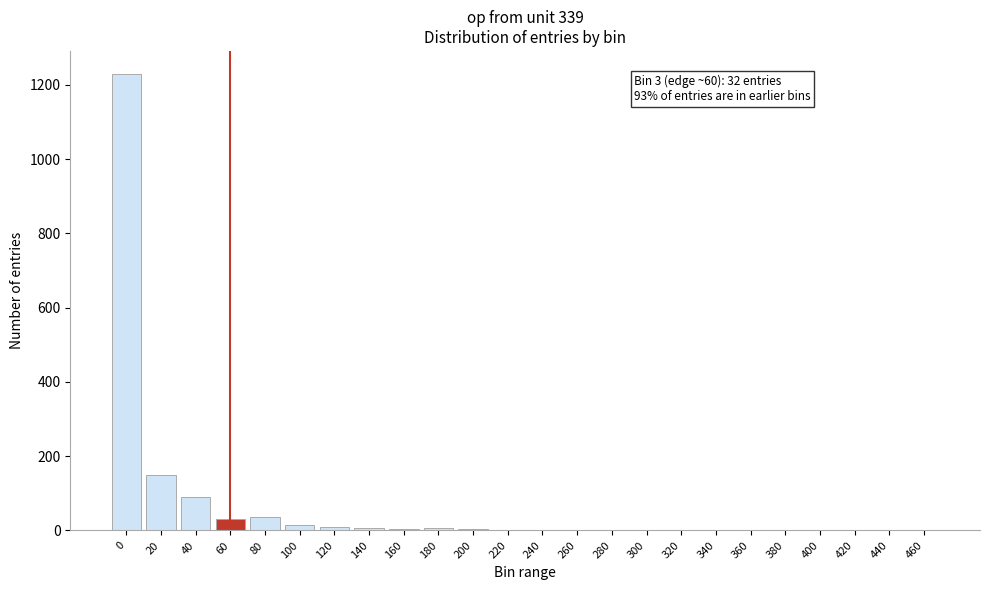

Is it true that the value at 220 is -496?

False